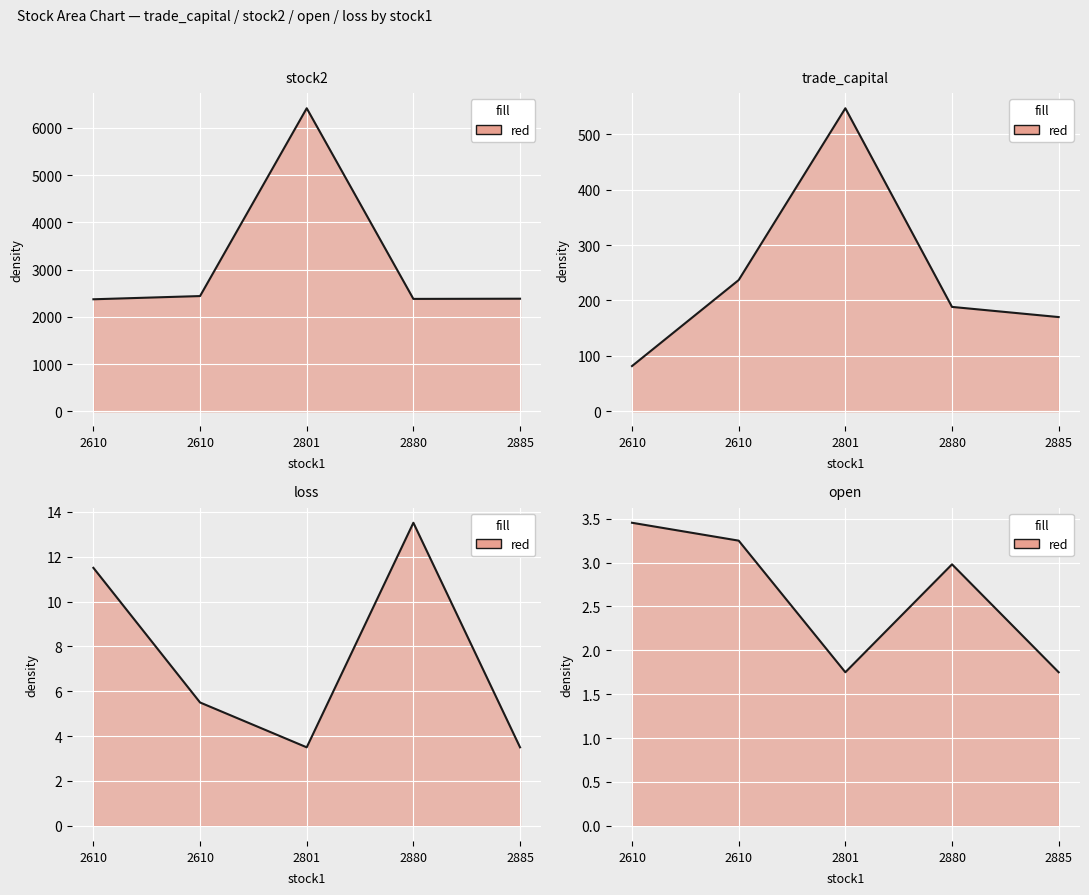

True or false: stock2 and open intersect in this chart.

False